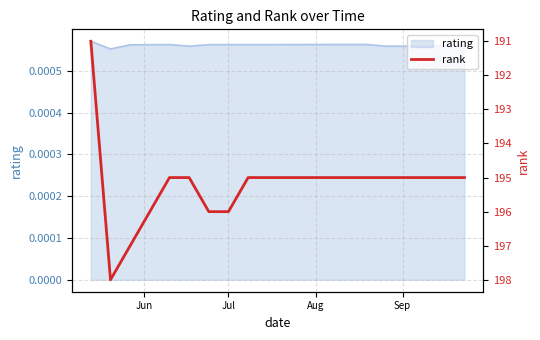

At which category does the chart reach its minimum across all series?

Jun